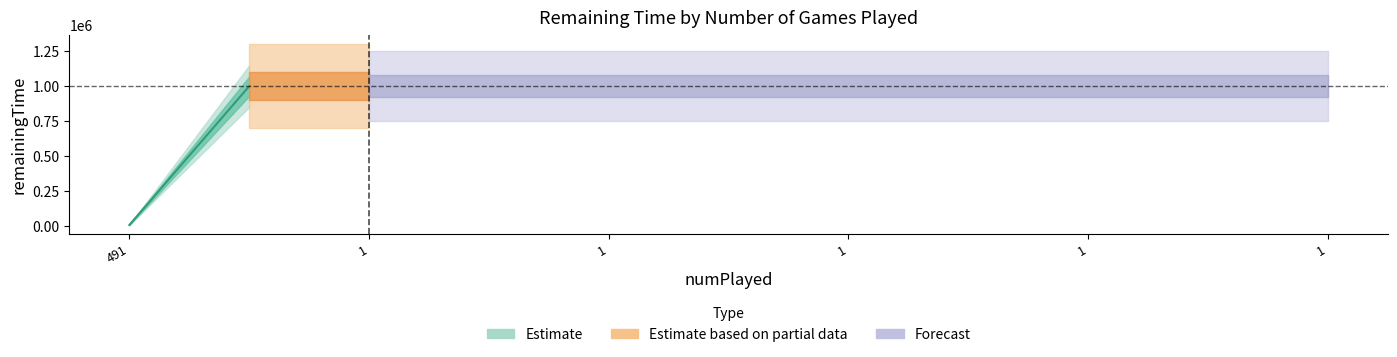

Count the number of categories in the chart.

11